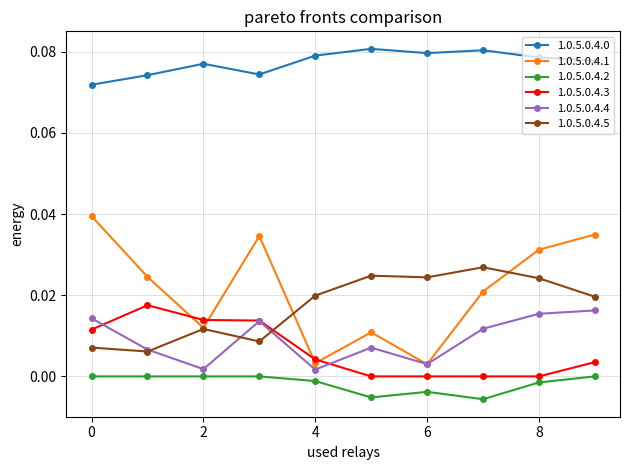

True or false: 1.0.5.0.4.0 and 1.0.5.0.4.1 intersect in this chart.

False